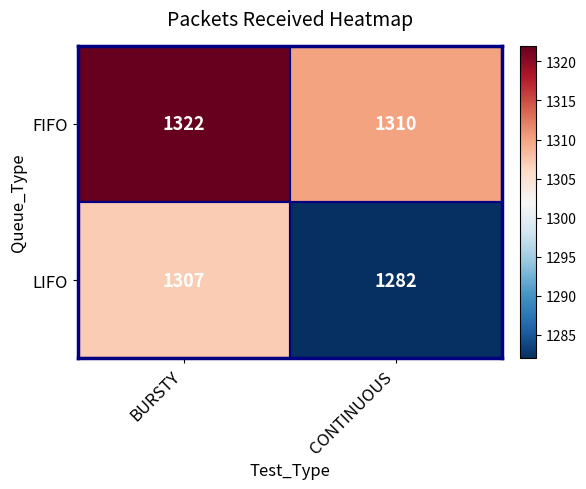

What is the difference between the highest and lowest values at CONTINUOUS?

28